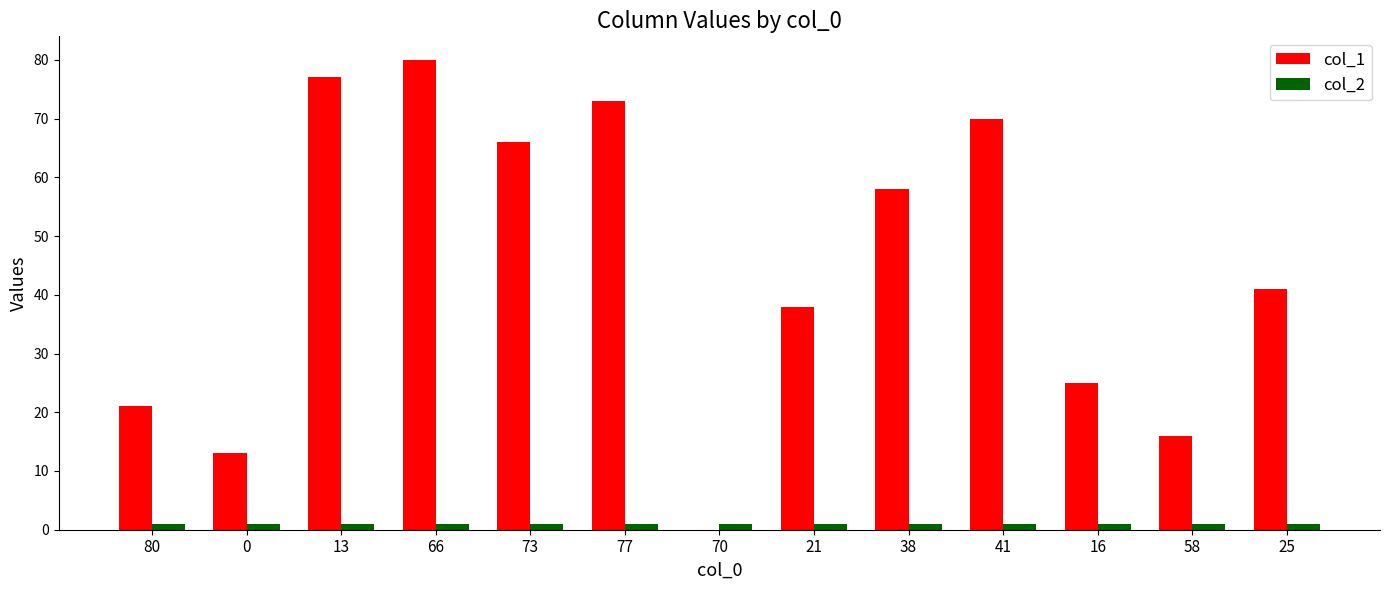

What is the total value across all series at 25?

42